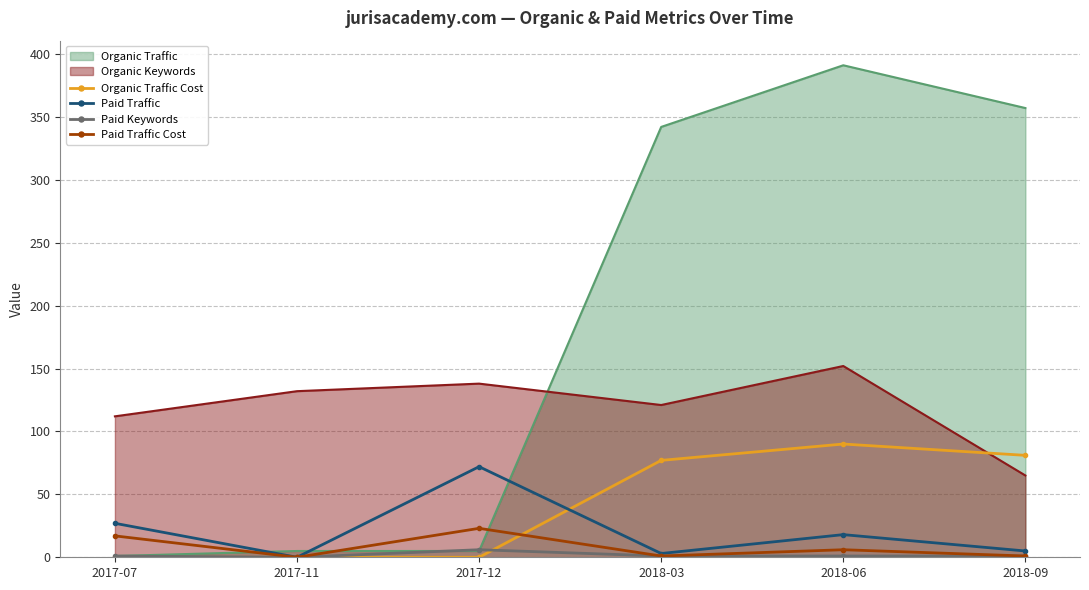

How many lines are shown in the chart?

4